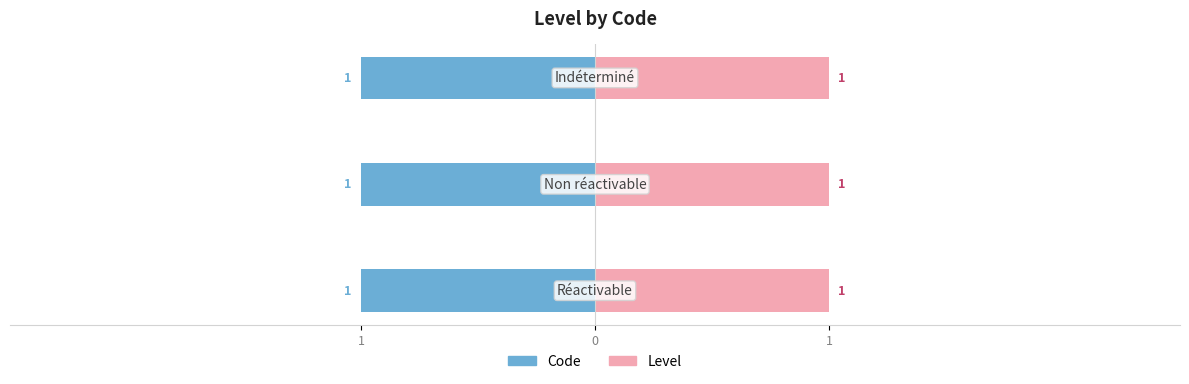

List the labels in order of Code value, smallest first.

Réactivable, Non réactivable, Indéterminé